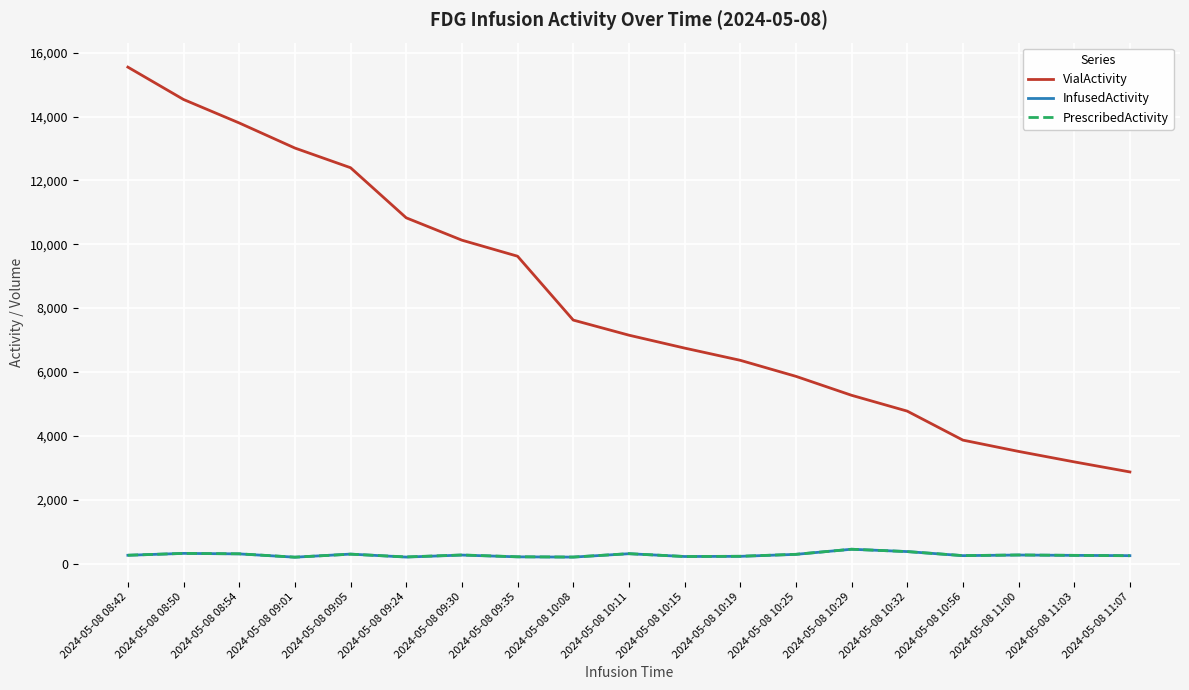

Which series has the widest spread of values?

VialActivity